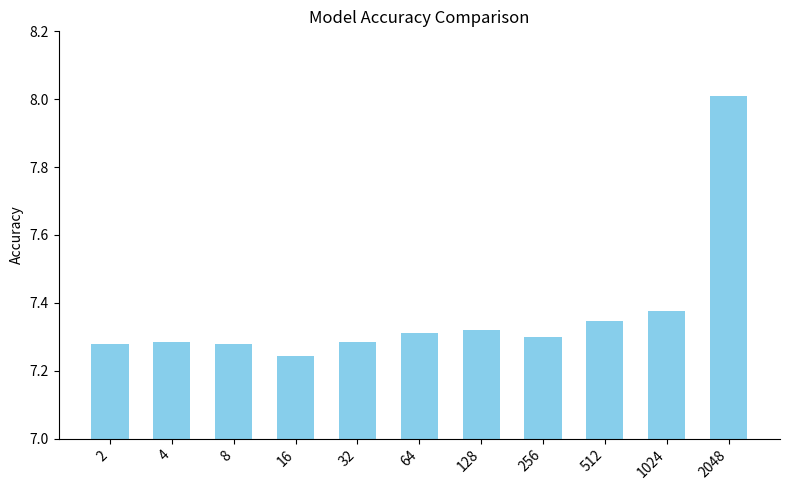

The value at 32 is 7.3. True or false?

True